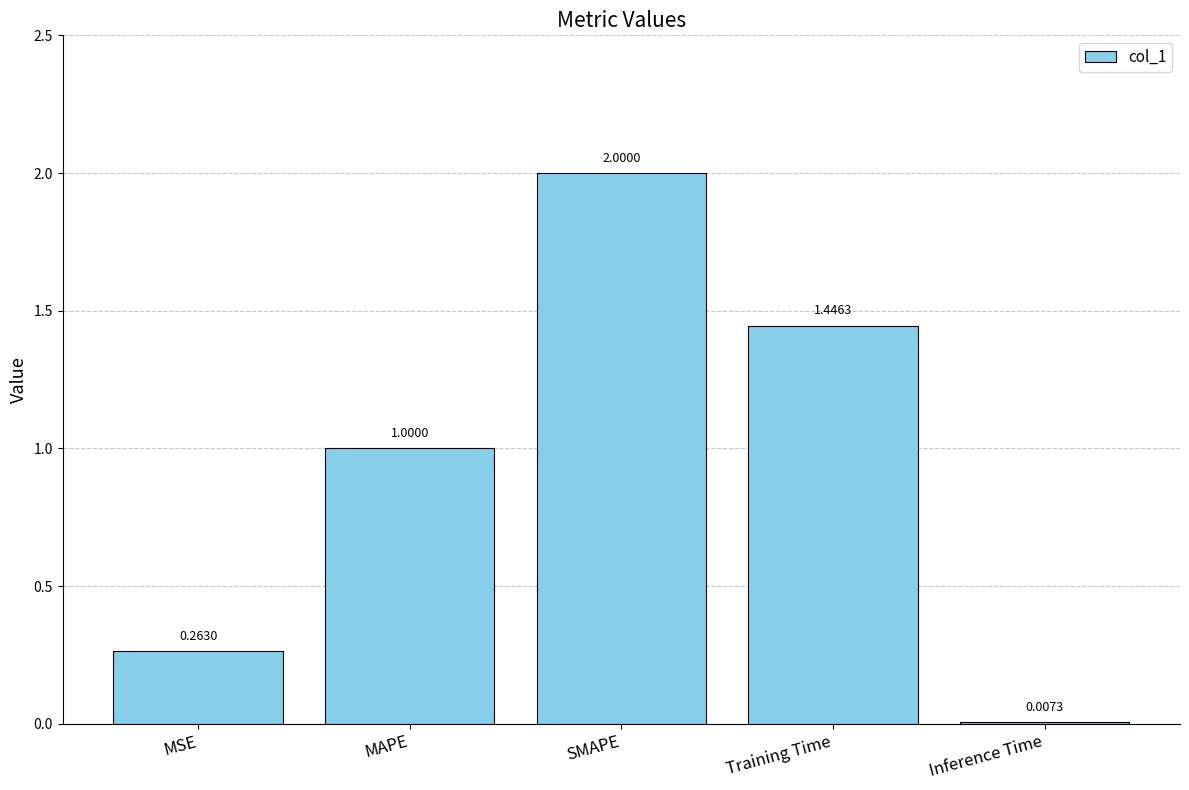

What is the sum of the values at MAPE and MSE?

1.3